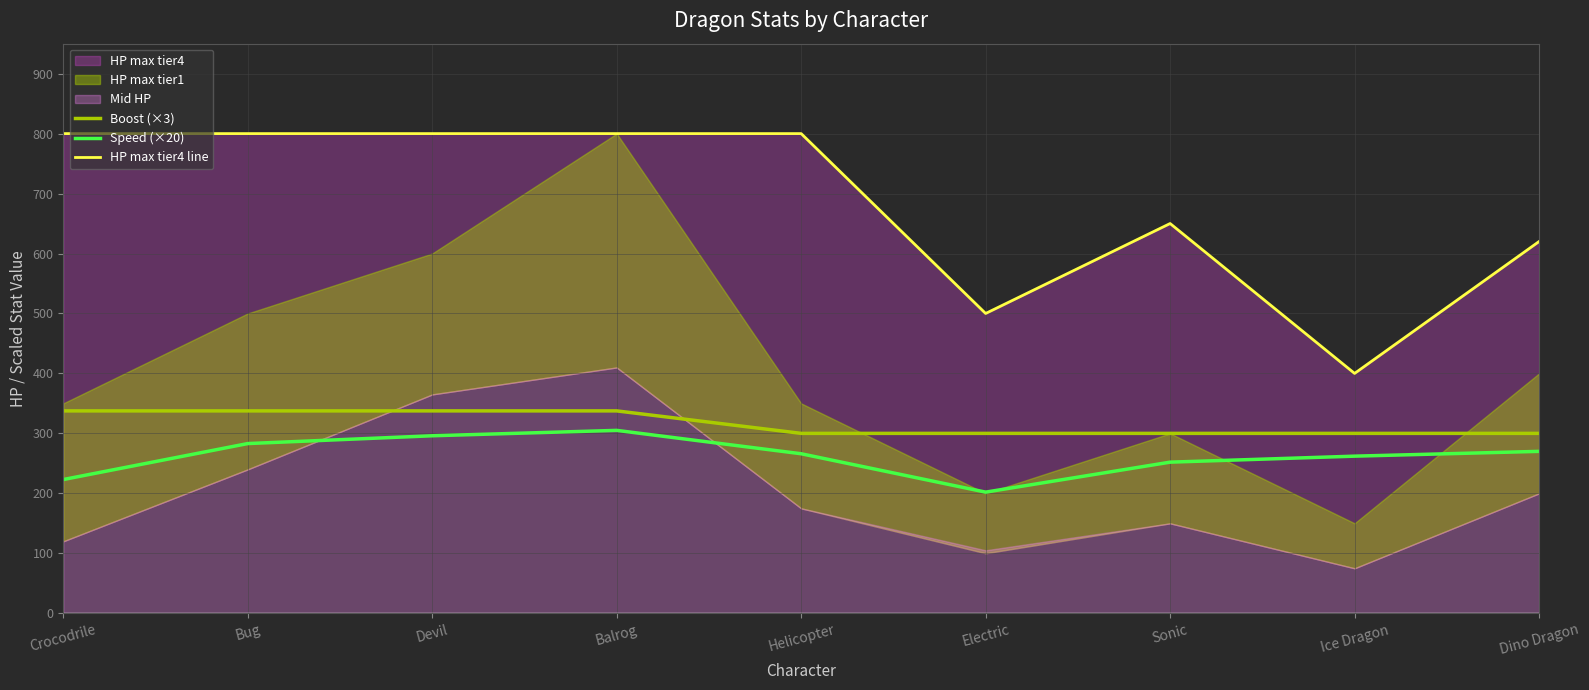

True or false: HP max tier4 line and Boost (×3) cross at least once.

False